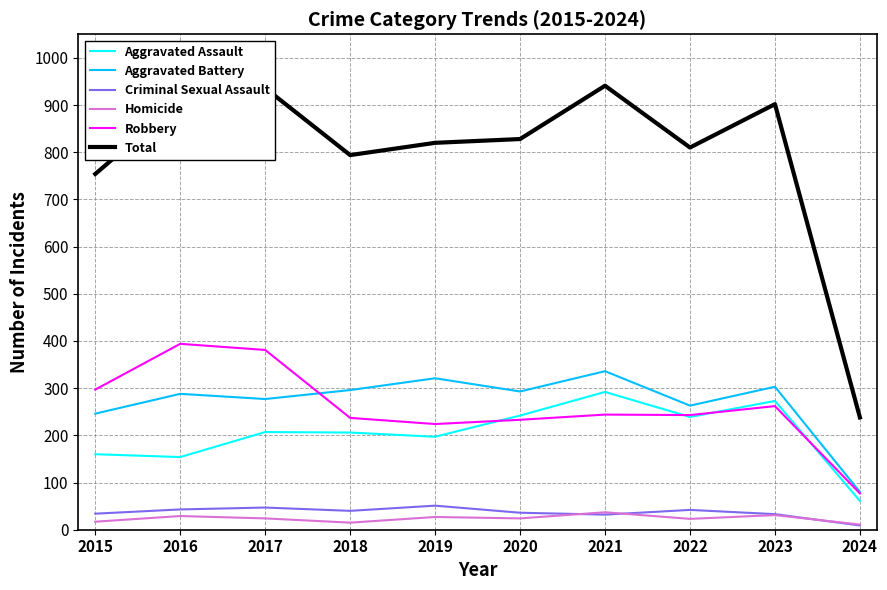

The Total series shows 329 at 2016. True or false?

False